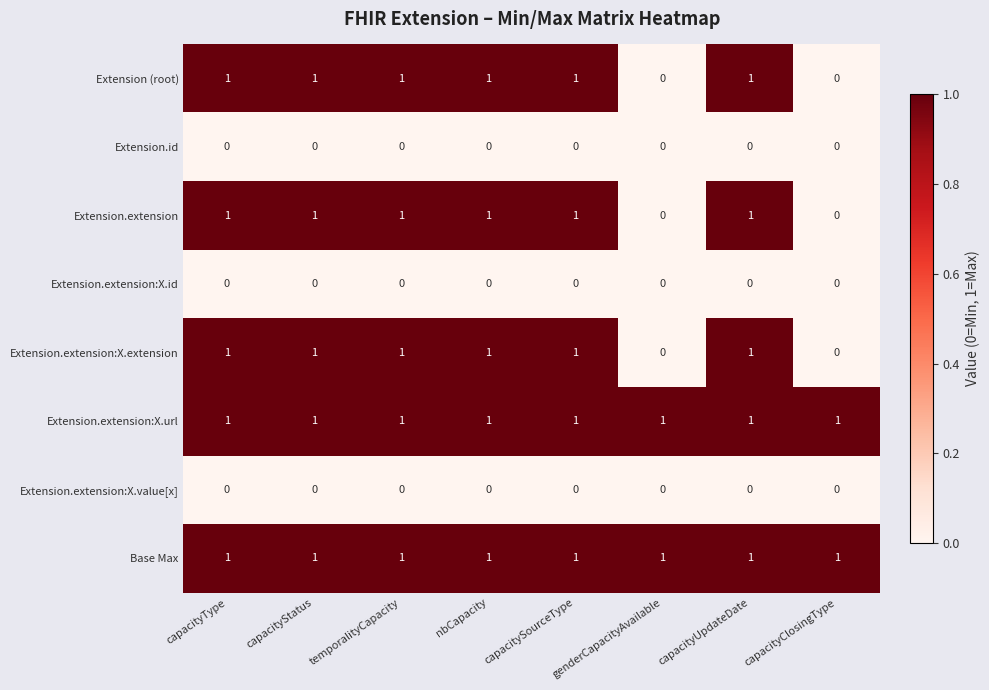

What is the sum of all Base Max values?

8